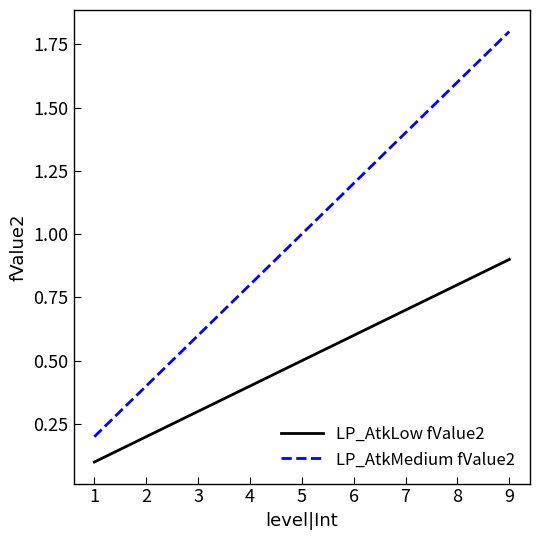

What is the average value of the LP_AtkMedium fValue2 series?

1.0